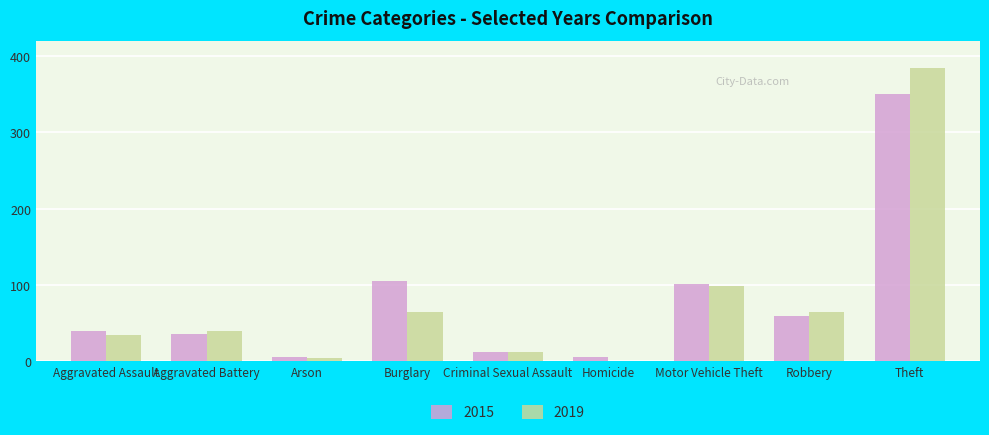

How many categories are shown in the chart?

9